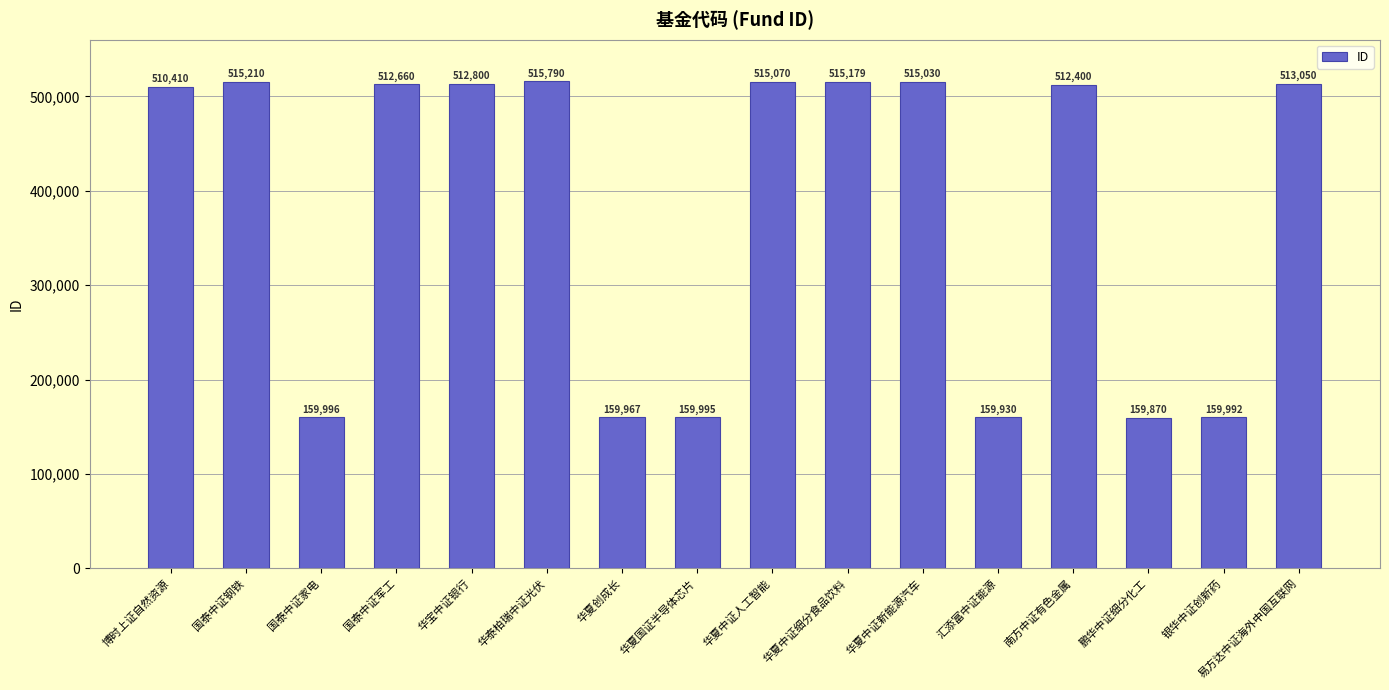

What is the difference between the values at 南方中证有色金属 and 汇添富中证能源?

352470